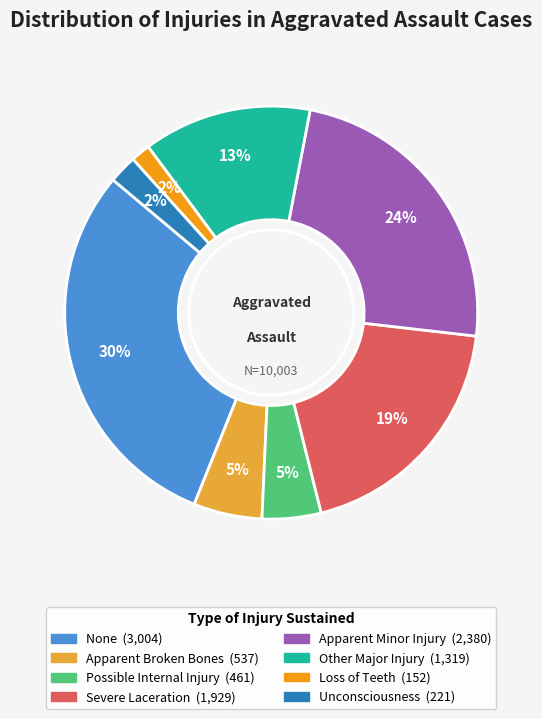

How many segments does this pie chart have?

8